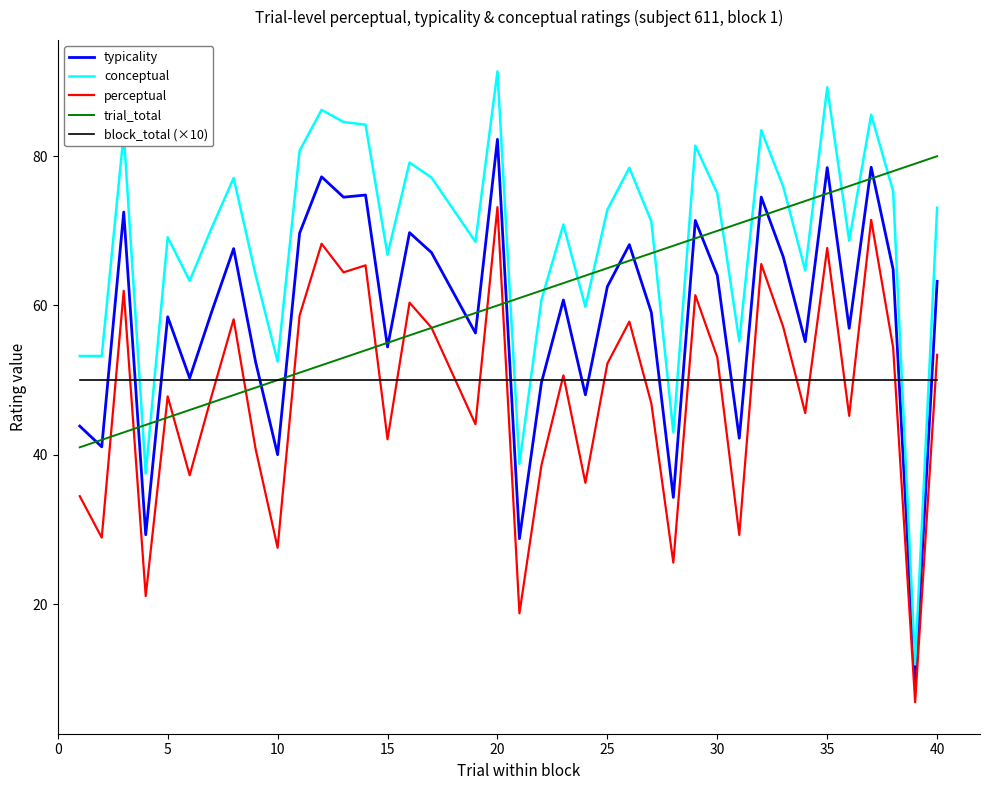

Which series has the largest range (max minus min)?

conceptual